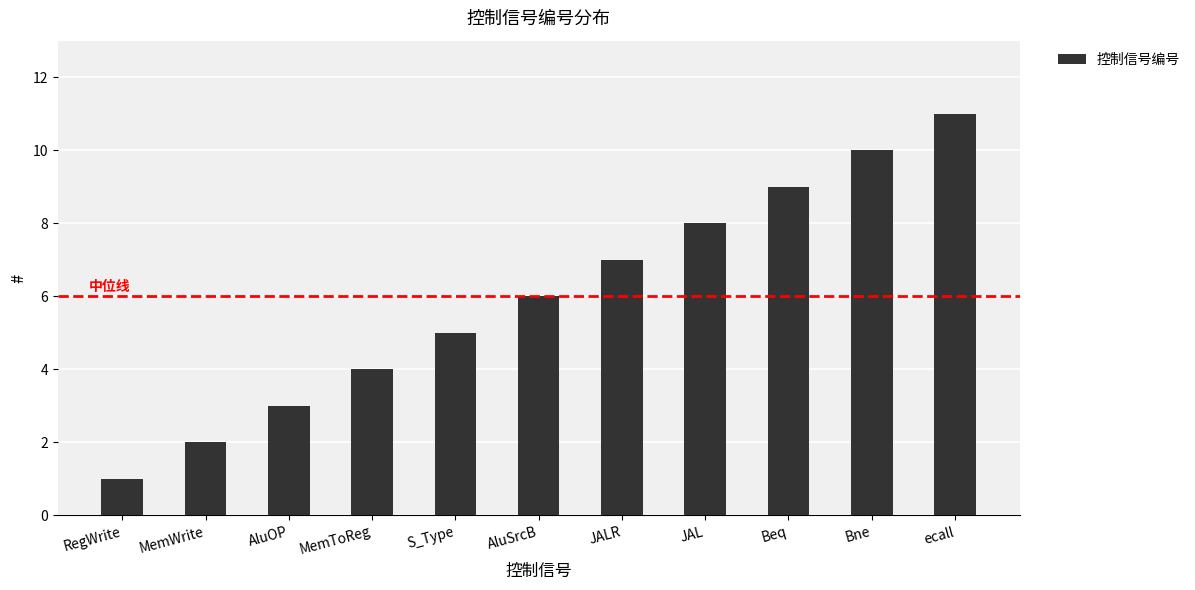

Does the chart contain stacked bars?

No